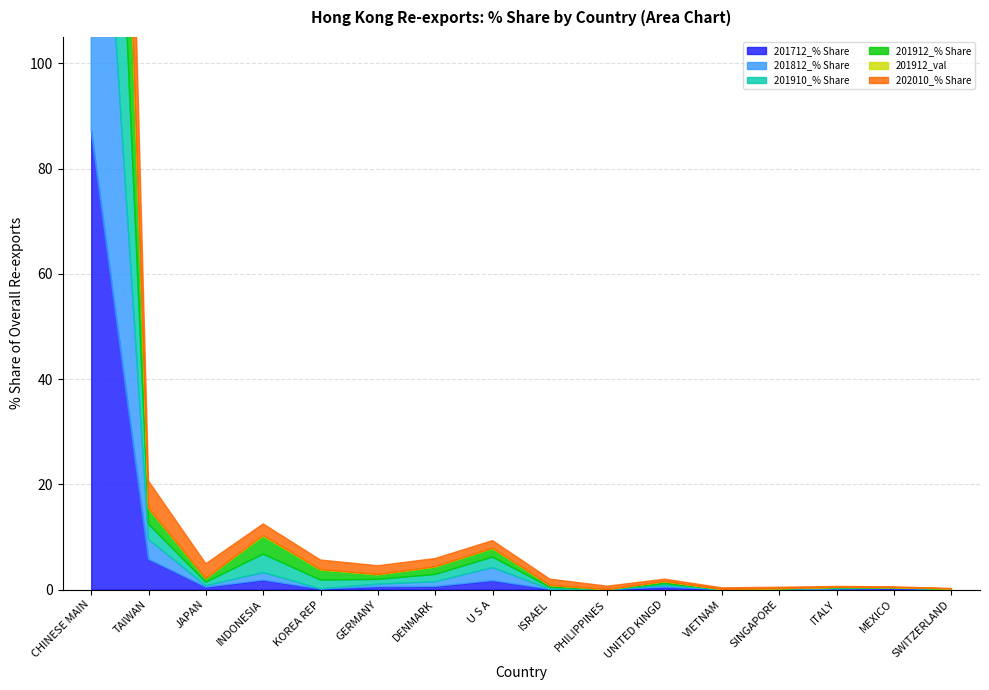

At SINGAPORE, list the series in order from largest to smallest.

202010_% Share, 201812_% Share, 201712_% Share, 201910_% Share, 201912_% Share, 201912_val